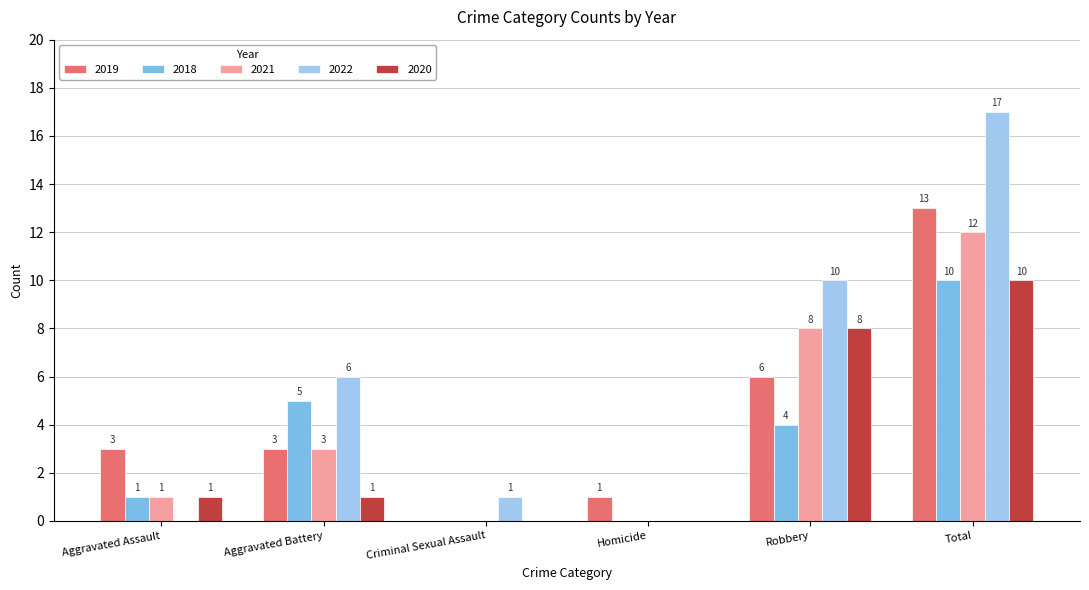

Reading left to right, extract all data points from this chart.

2019: 3	3	0	1	6	13
2018: 1	5	0	0	4	10
2021: 1	3	0	0	8	12
2022: 0	6	1	0	10	17
2020: 1	1	0	0	8	10